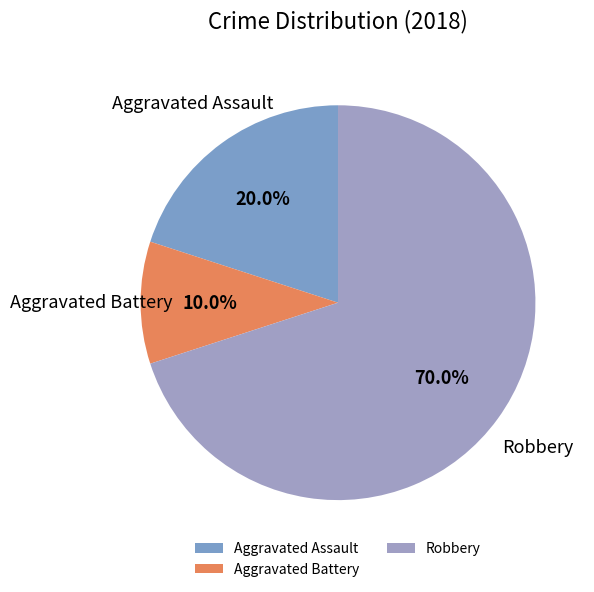

What percentage do Aggravated Battery and Aggravated Assault together represent?

30.0%